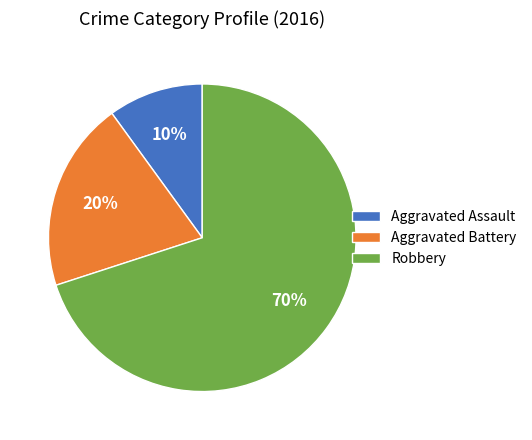

Rank the categories by value from highest to lowest.

Robbery, Aggravated Battery, Aggravated Assault